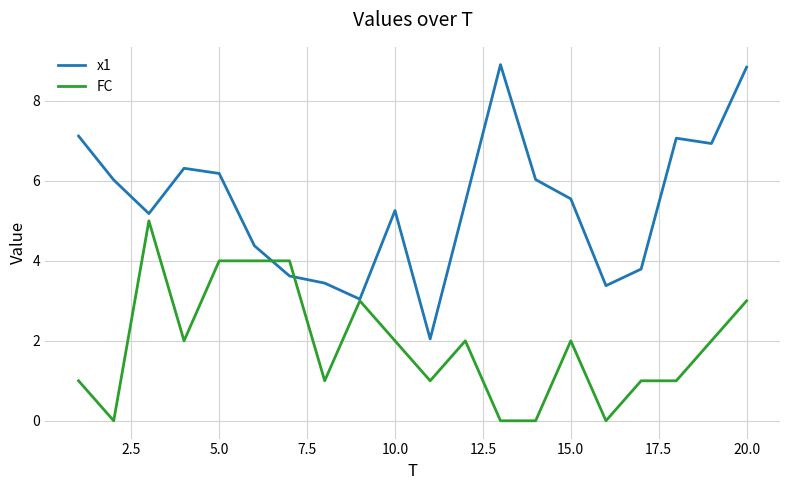

What is the minimum value for x1?

2.0